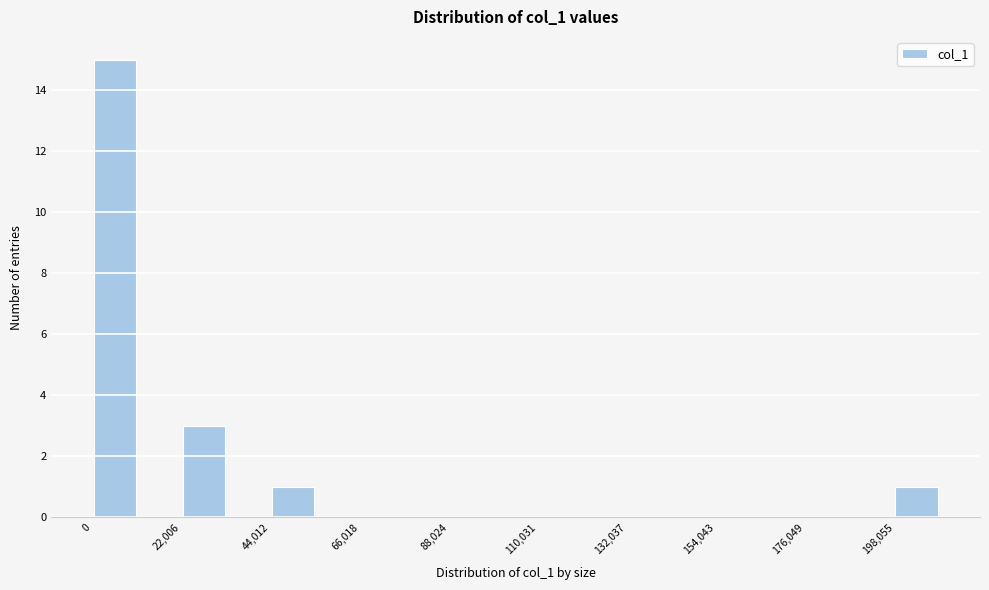

Around what value on the x-axis is the tallest bar? Give the approximate position of its centre, as read against the axis.

5000